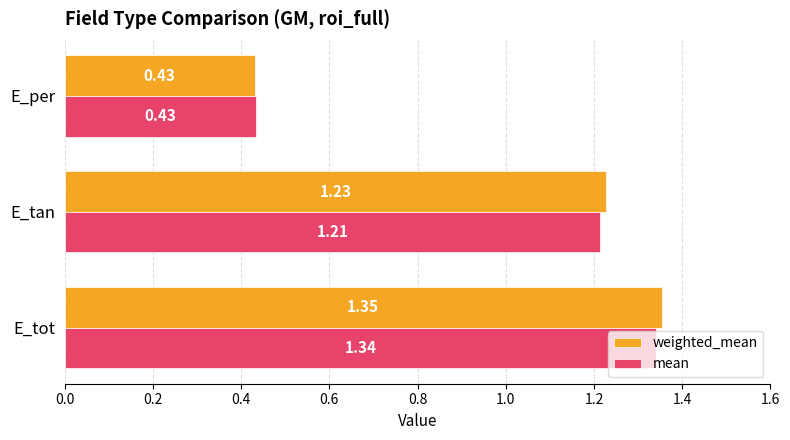

What is the total value across all series at E_per?

0.9